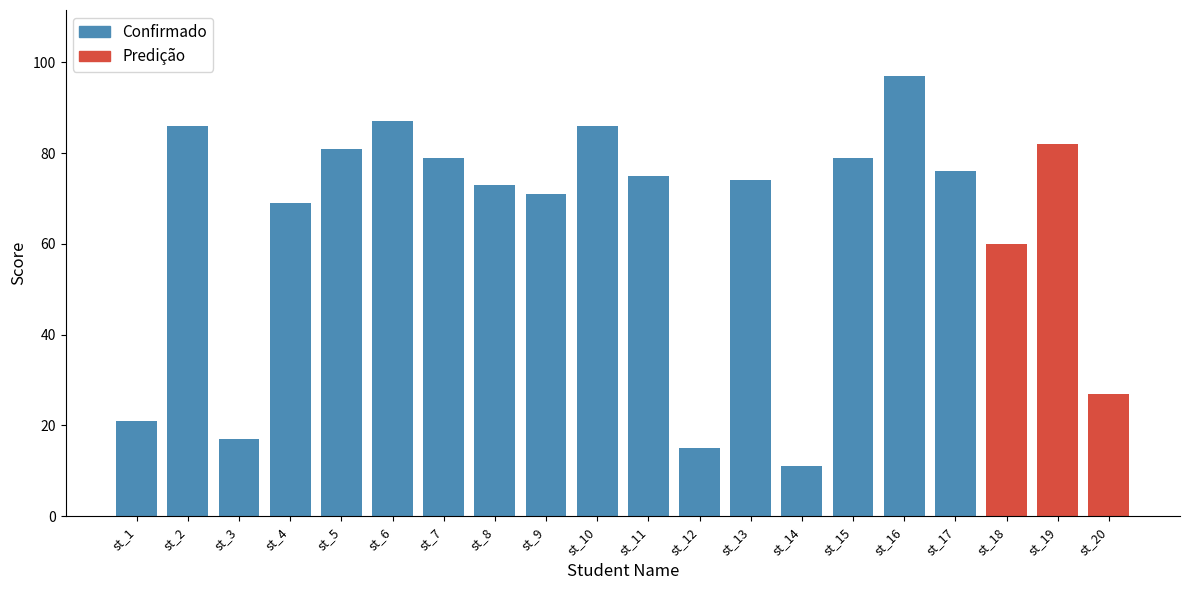

What value does the data have at st_15, to the nearest 5?

80